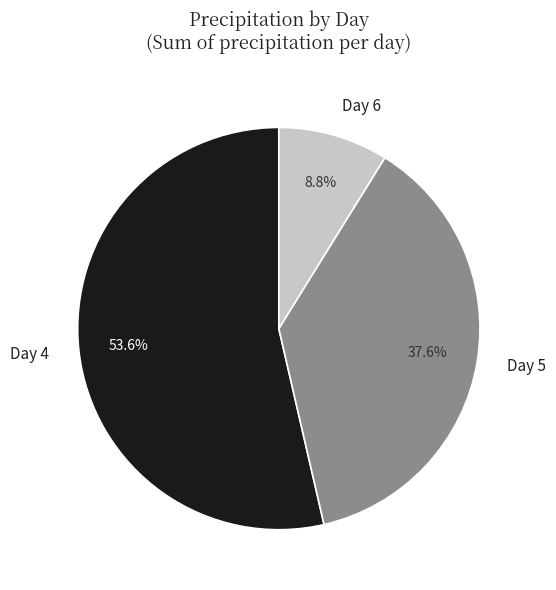

Between Day 5 and Day 4, which is larger?

Day 4